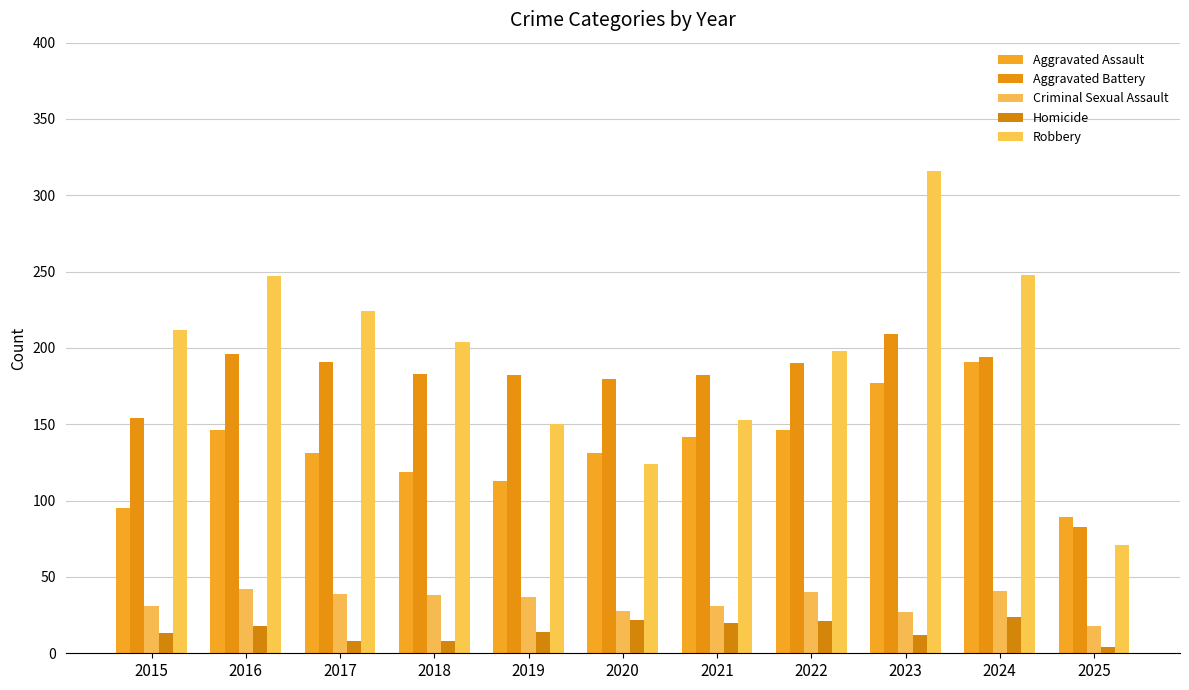

The value of Robbery at 2020 is 219. True or false?

False